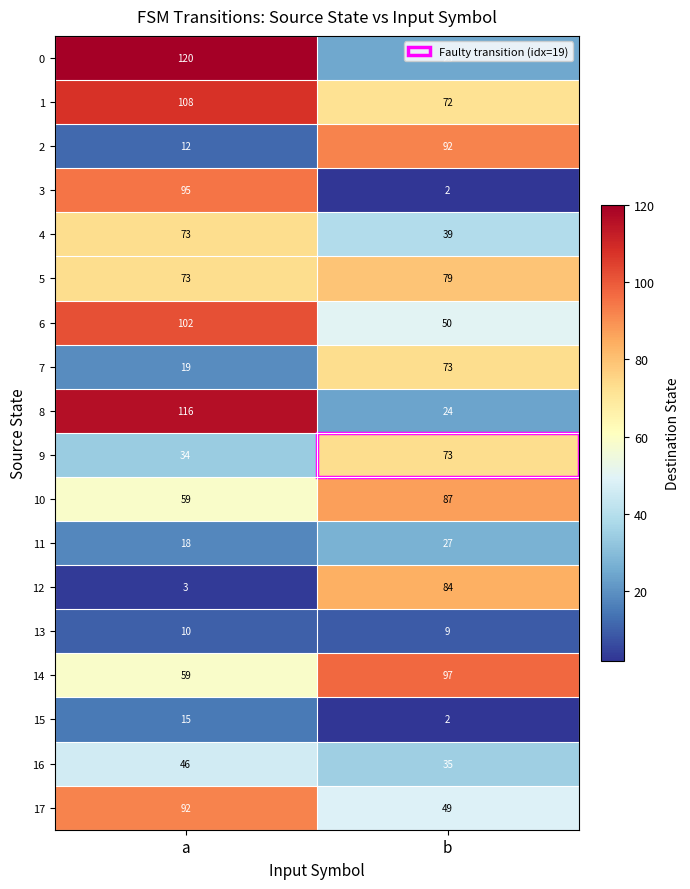

Is it true that 1 equals 39 at b?

False